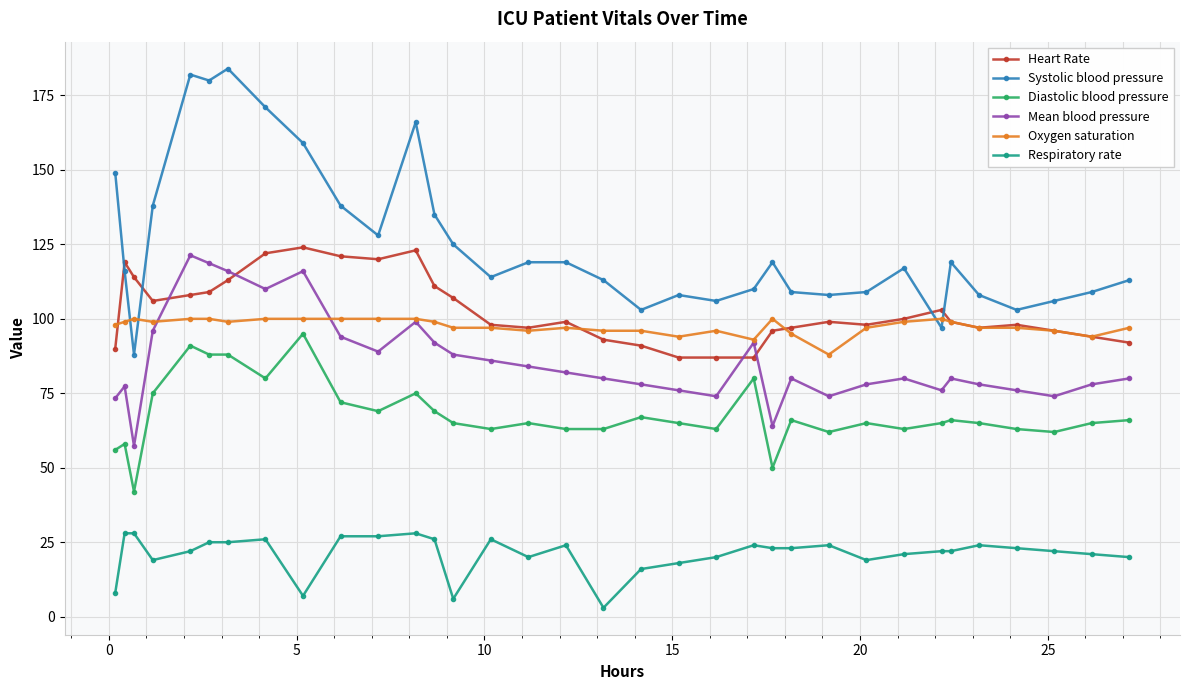

True or false: Oxygen saturation has more than 2 points higher than both neighbors.

True